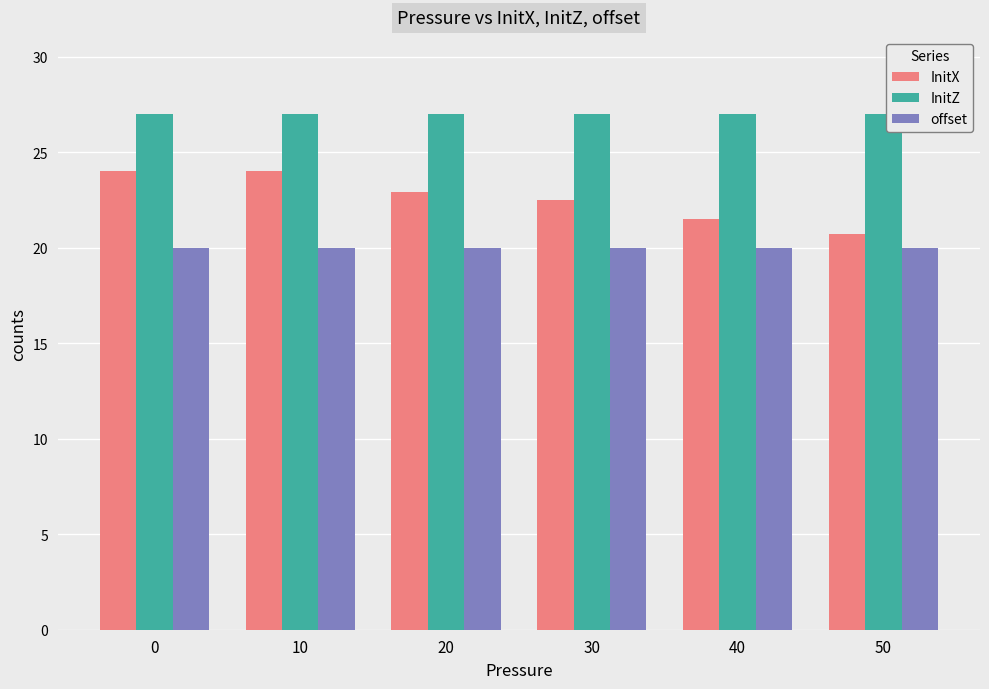

What is the value of the InitZ bar at the 2nd from the left?

27.0